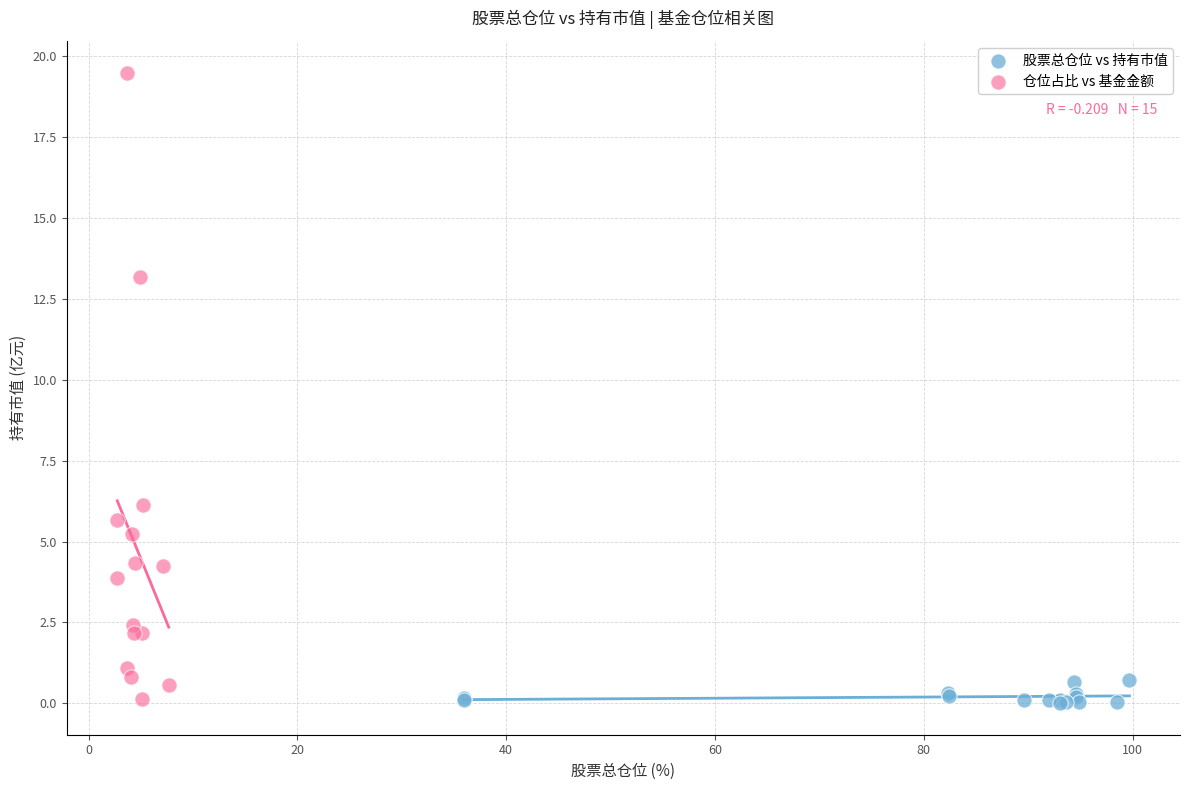

Which series reaches the maximum Y coordinate?

仓位占比 vs 基金金额